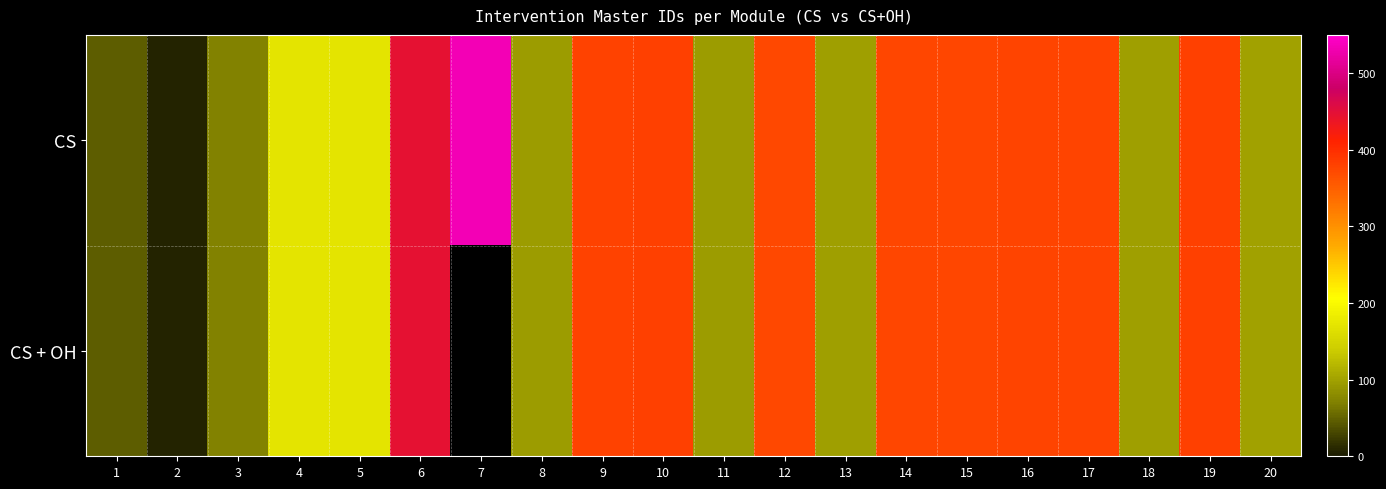

Is it true that CS + OH equals 171.0 at 5?

True